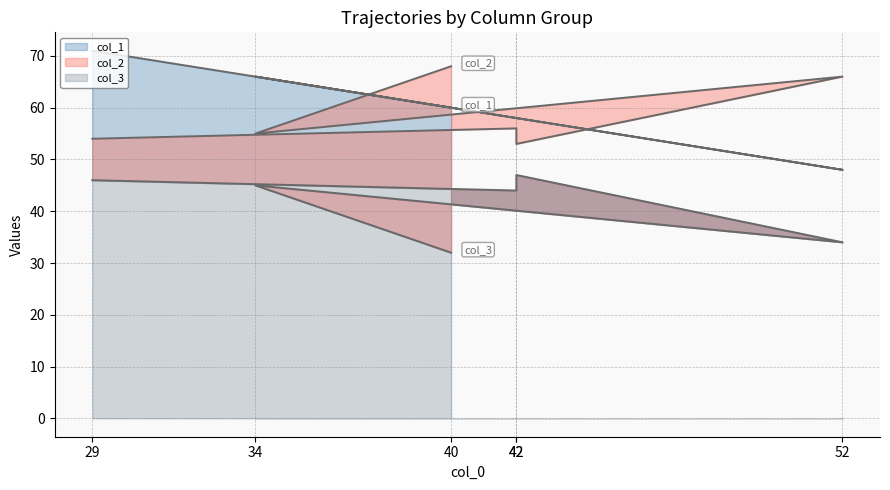

What are all the series names shown in the legend?

col_2, col_3, col_1